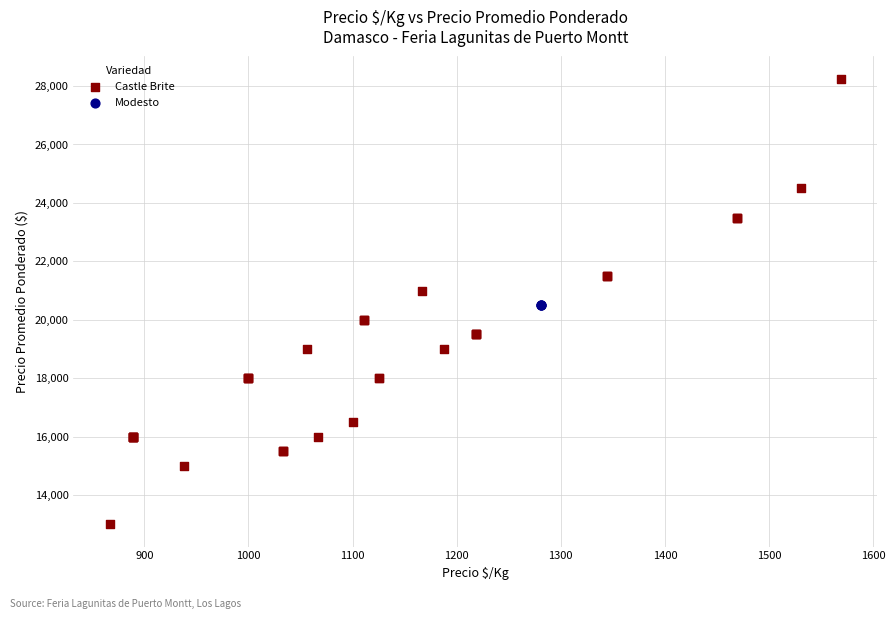

Which series reaches the maximum Y coordinate?

Castle Brite